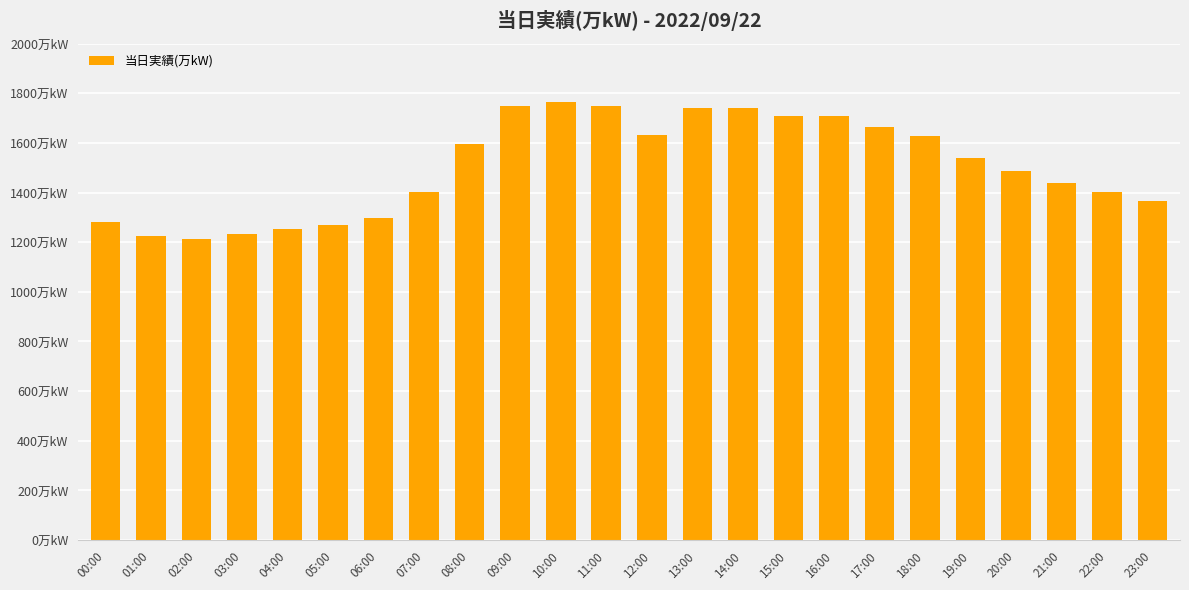

What is the difference between the values at 14:00 and 06:00?

441